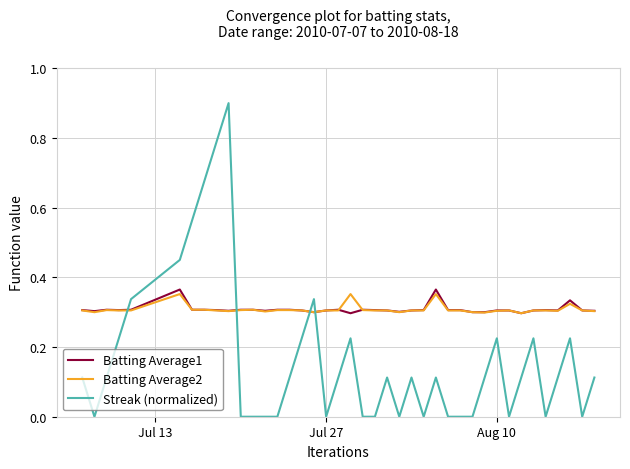

Which series has the widest spread of values?

Streak (normalized)